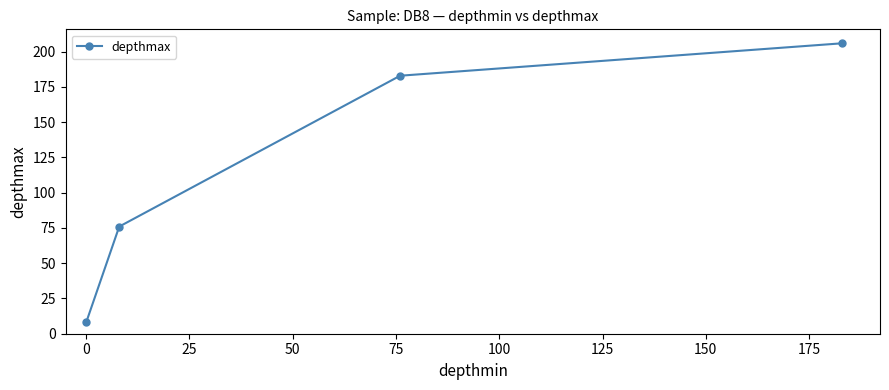

True or false: there are more than 2 points higher than both neighbors.

False